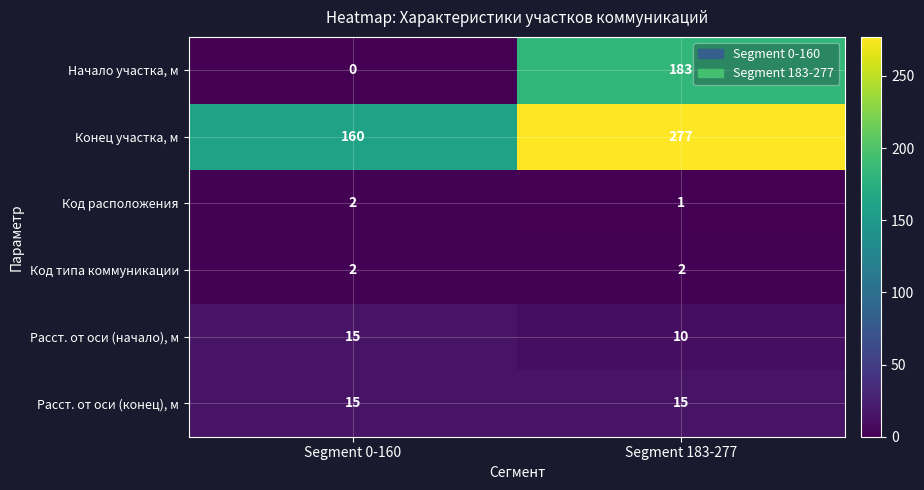

The value of Конец участка, м at Segment 0-160 is 160. True or false?

True